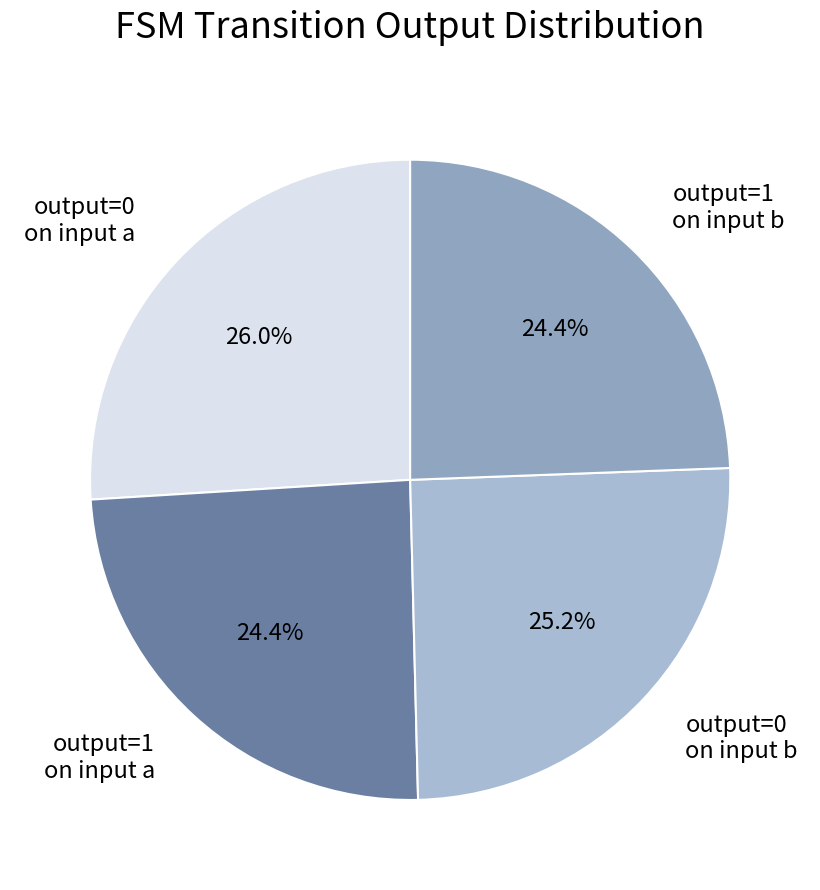

To the nearest percent, what is the average slice percentage?

25%